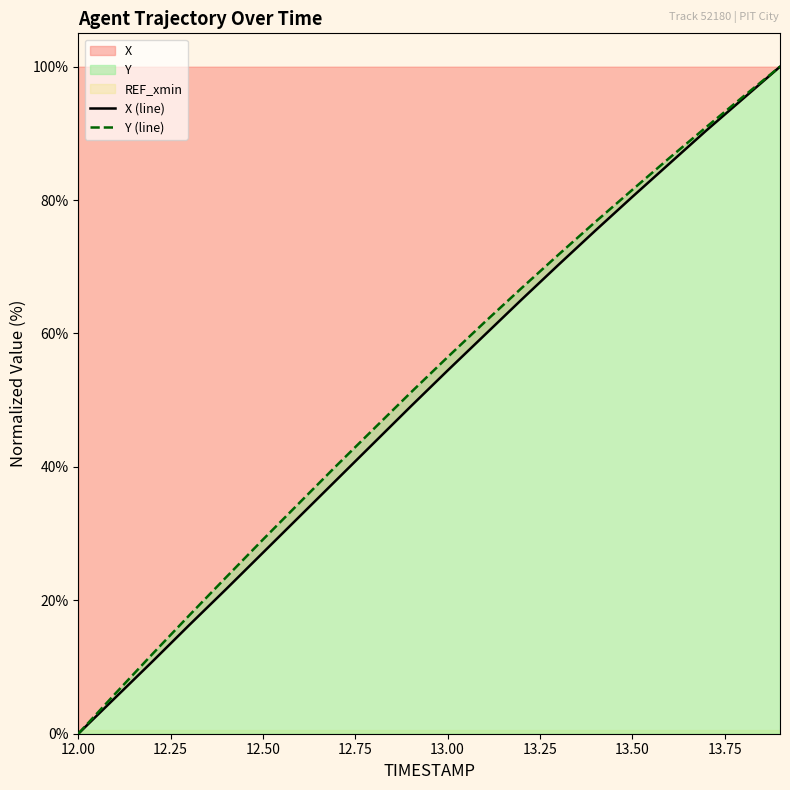

What is the greatest value displayed?

100.0